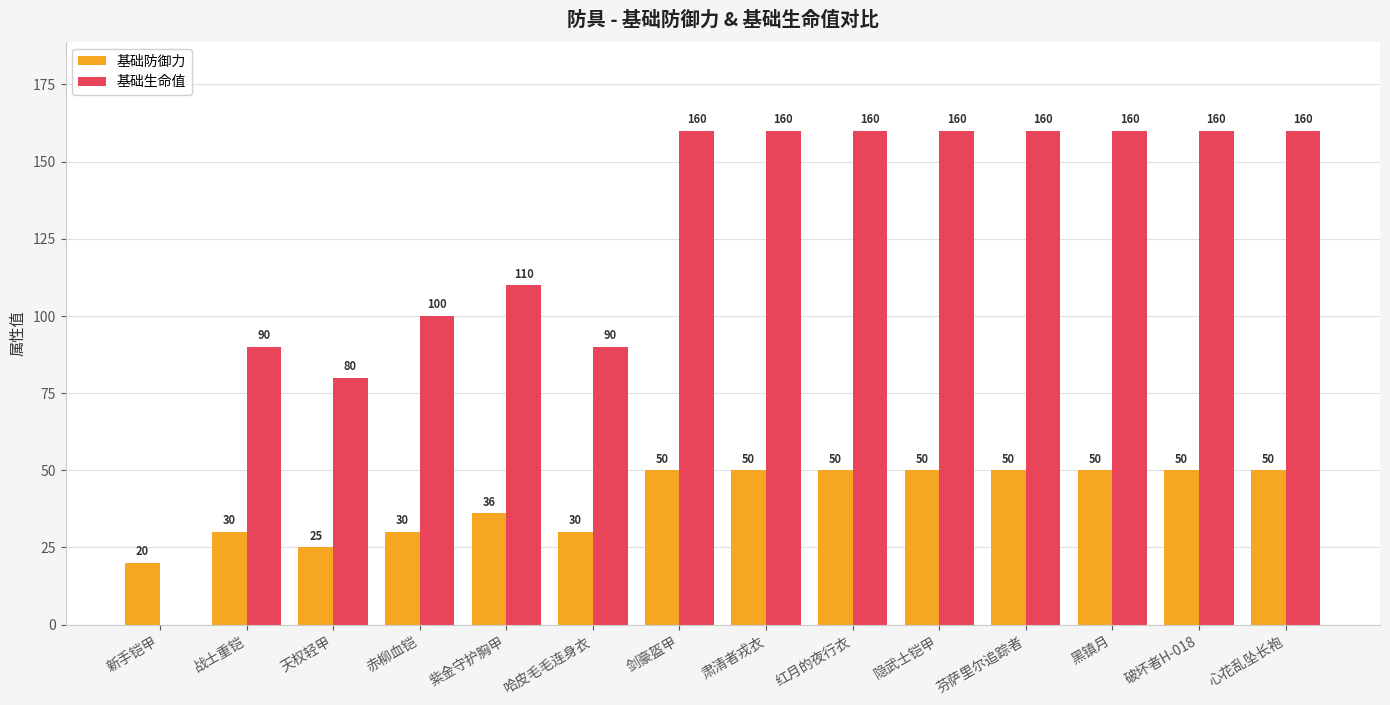

What are all the series names shown in the legend?

基础防御力, 基础生命值